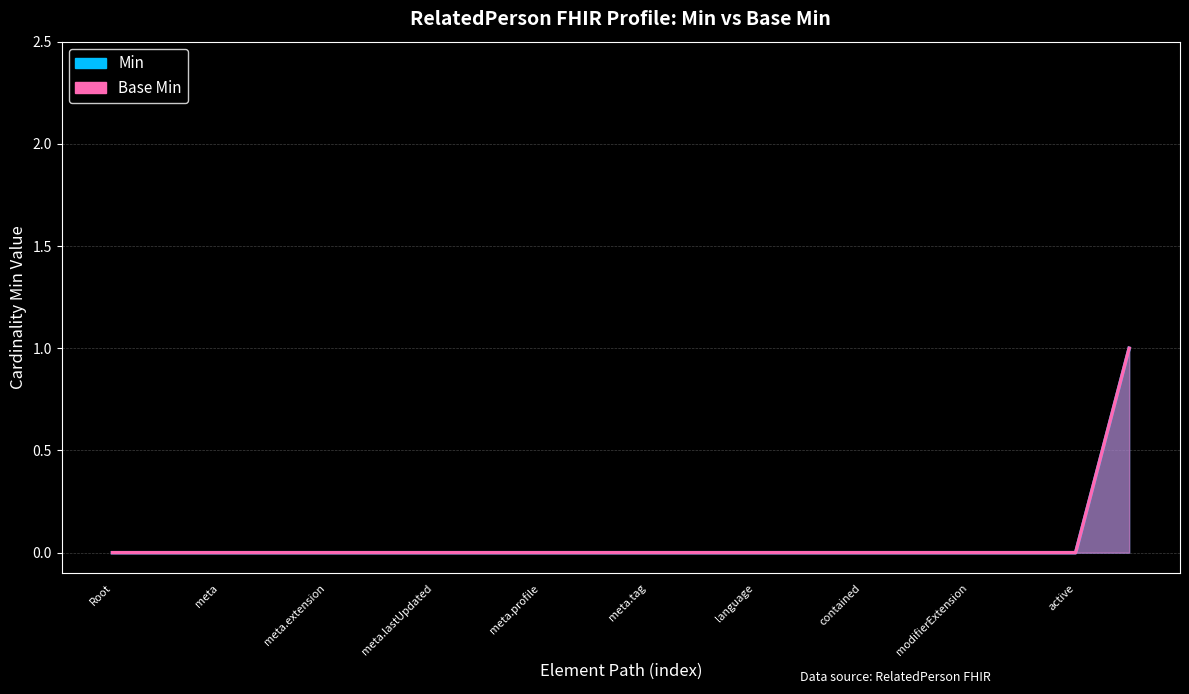

True or false: Min has more than 1 interior local peaks.

False